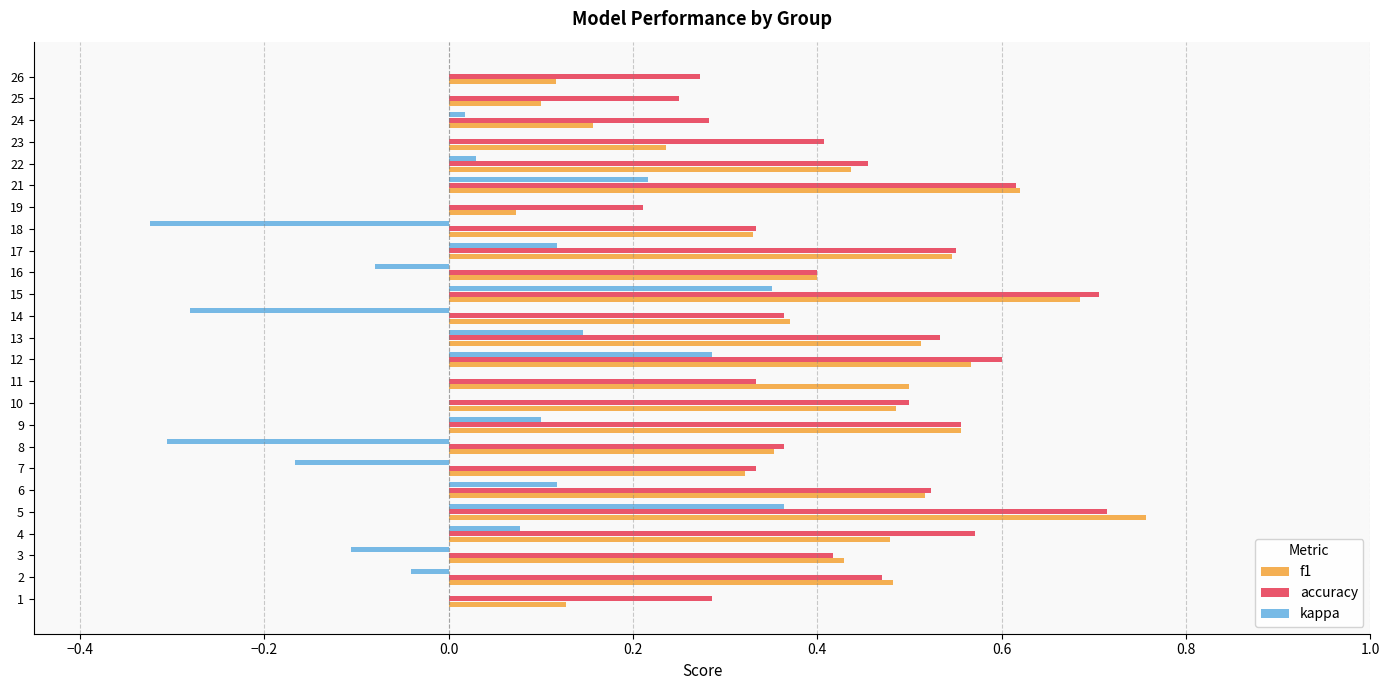

How many accuracy values are between 0 and 1?

25